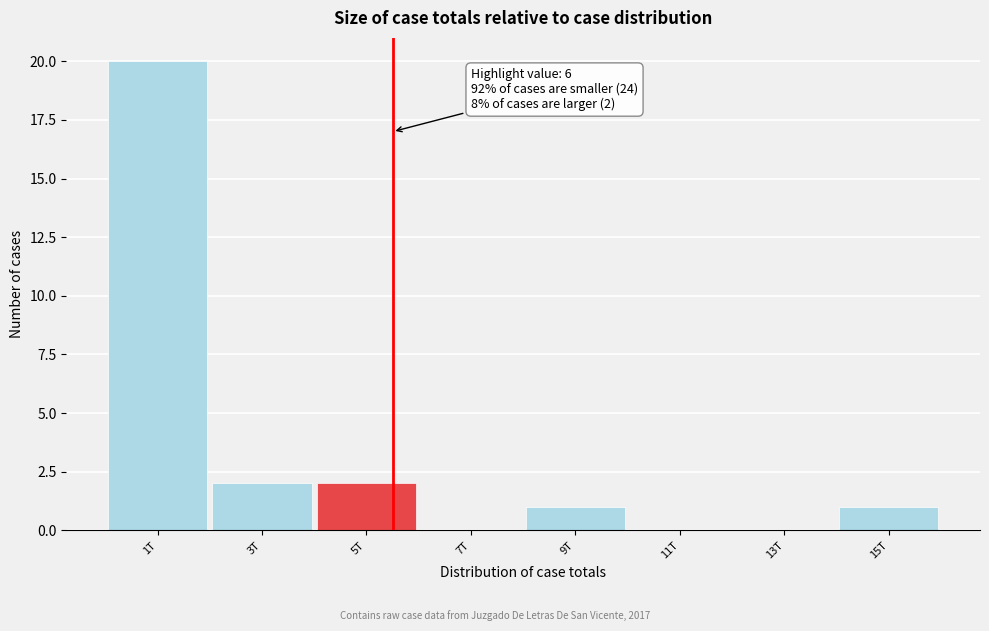

Reading left to right, what are all the values shown in this chart?

1T=20	3T=2	5T=2	7T=0	9T=1	11T=0	13T=0	15T=1